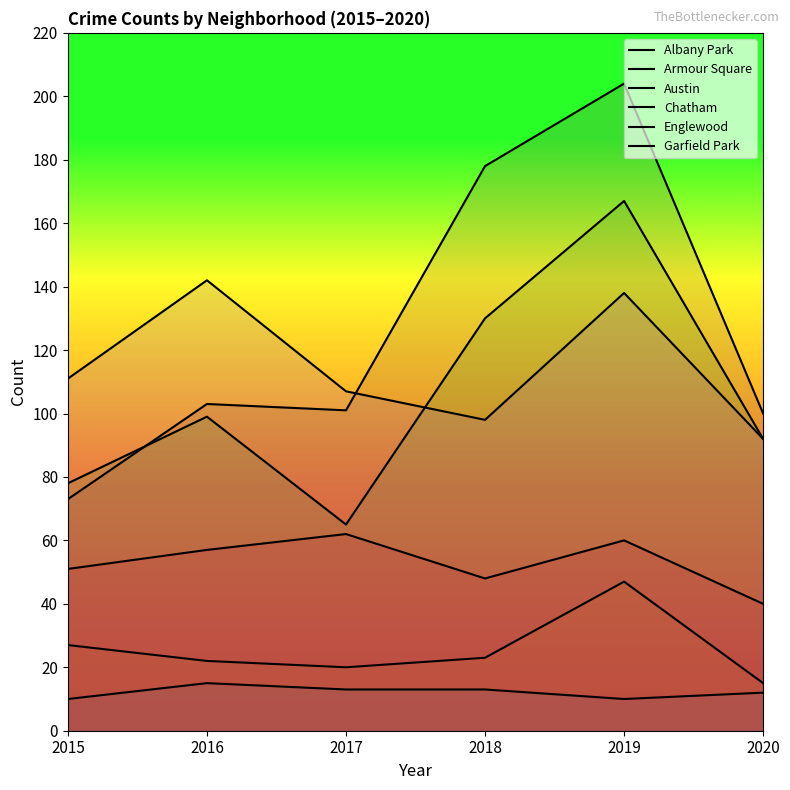

What is the spread (max minus min) of values at 2019?

194